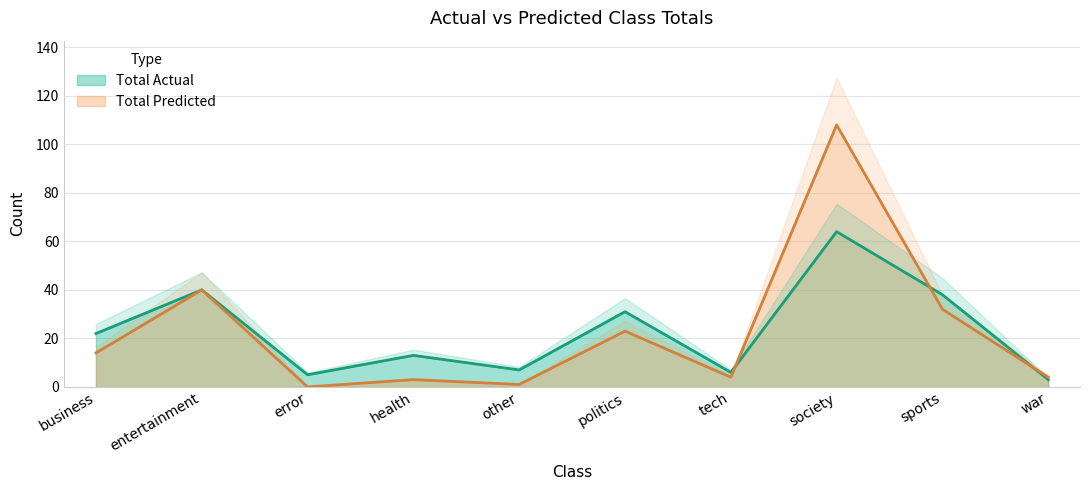

Which category has the highest value across all series?

society